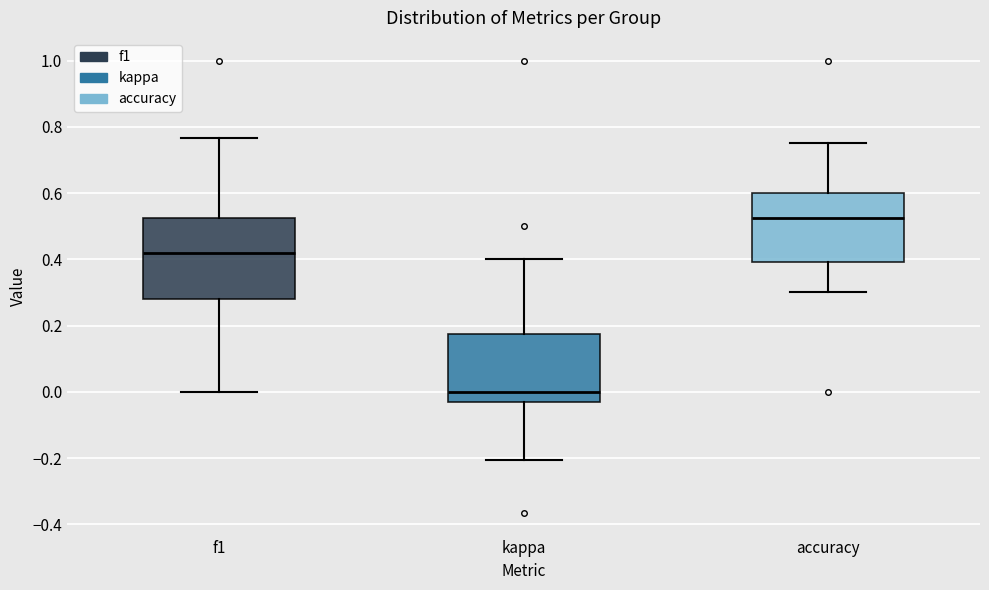

Which box has the lowest median line?

kappa